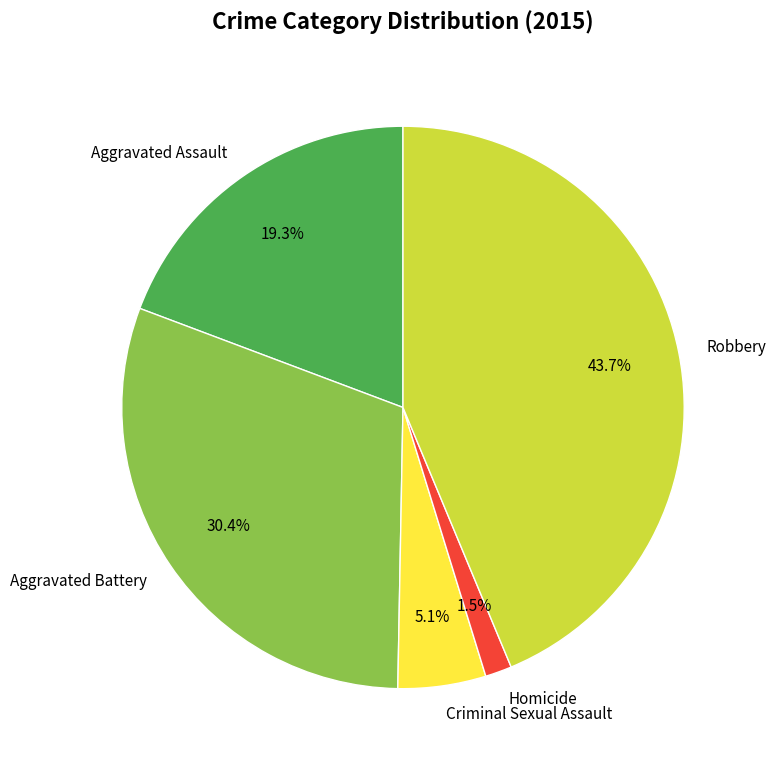

Rank the categories by value from lowest to highest.

Homicide, Criminal Sexual Assault, Aggravated Assault, Aggravated Battery, Robbery